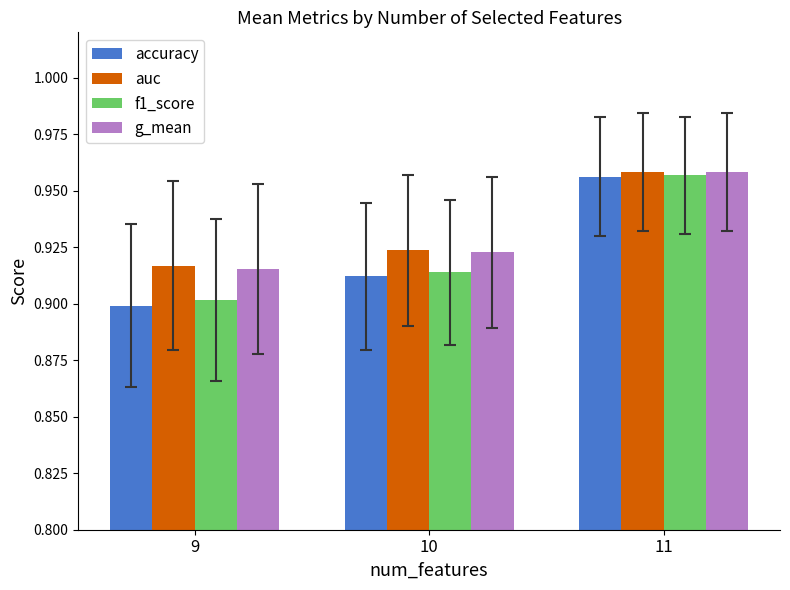

Rank the categories by f1_score value from highest to lowest.

11, 10, 9